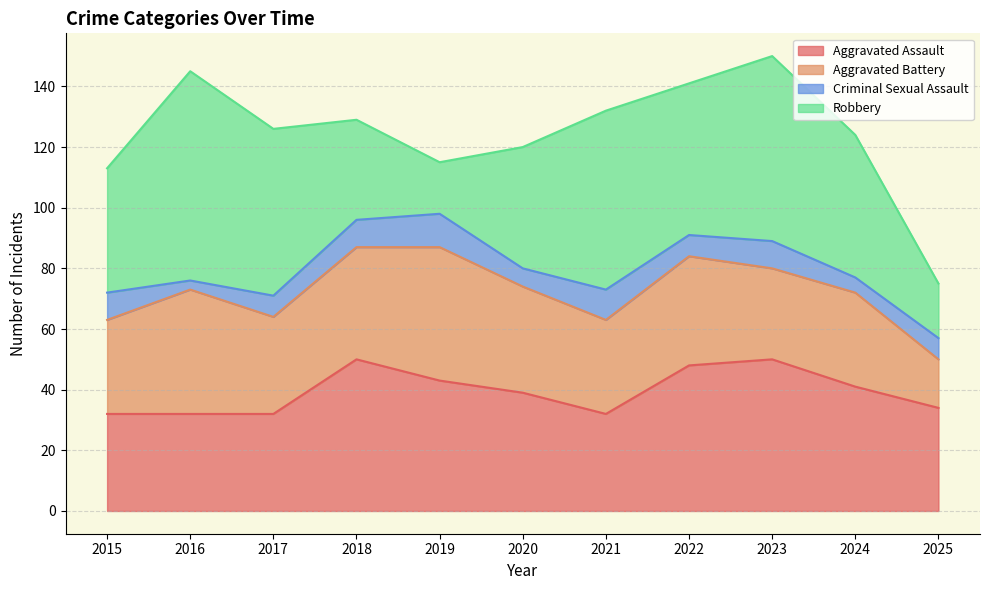

Rank the series at 2017 from highest to lowest value.

Robbery, Aggravated Assault, Aggravated Battery, Criminal Sexual Assault